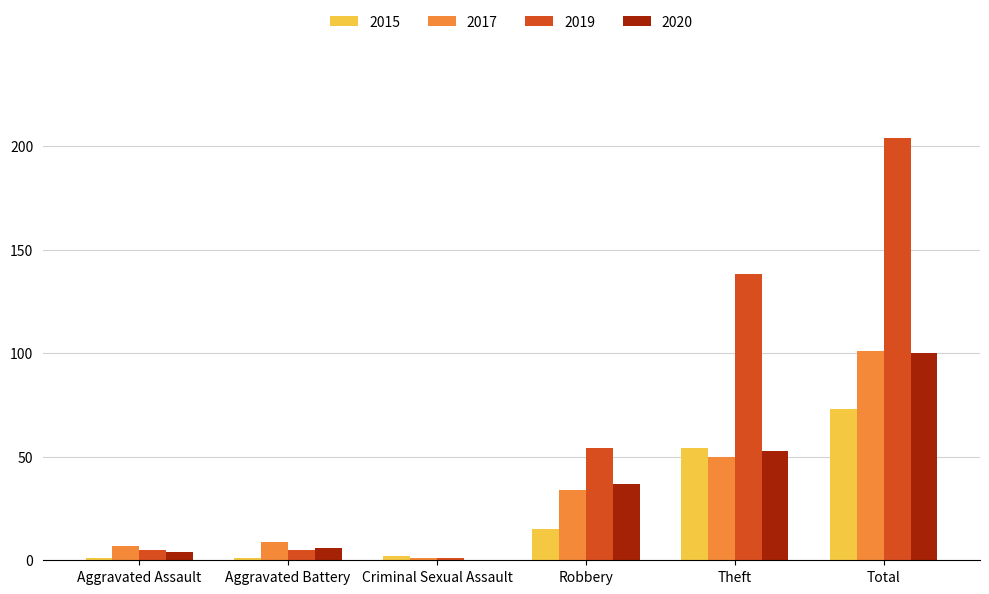

Which series has the largest total across all categories?

2019